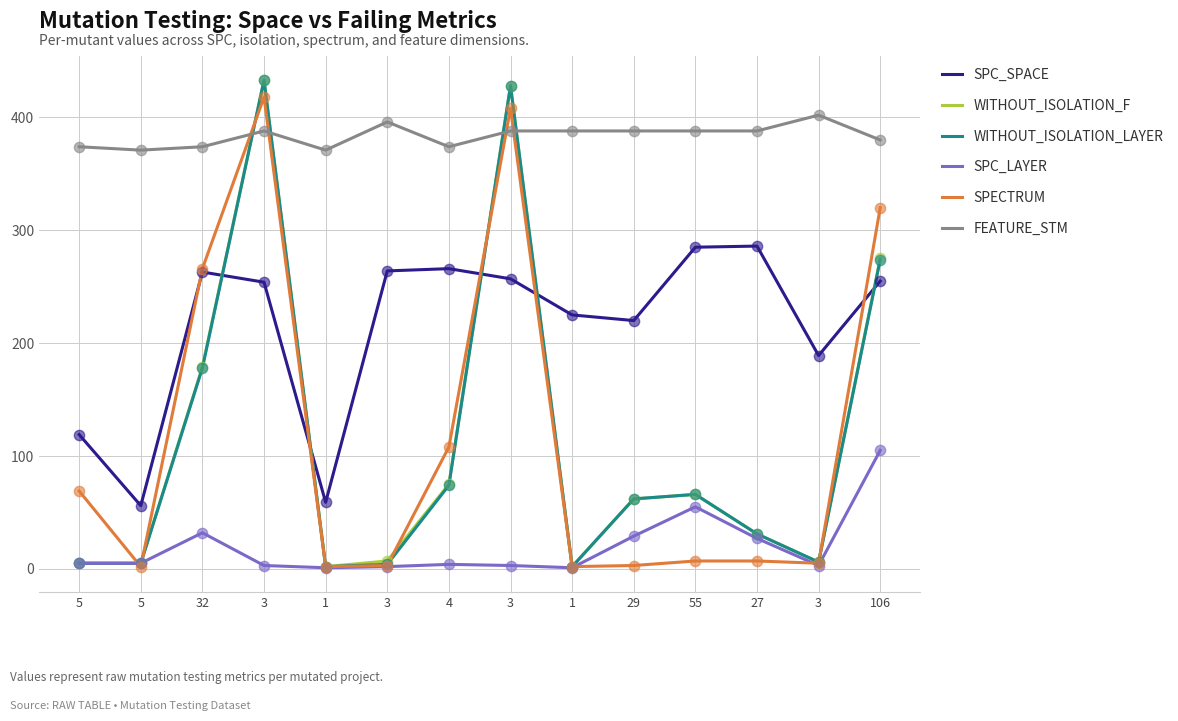

Does the chart have visible grid lines?

Yes